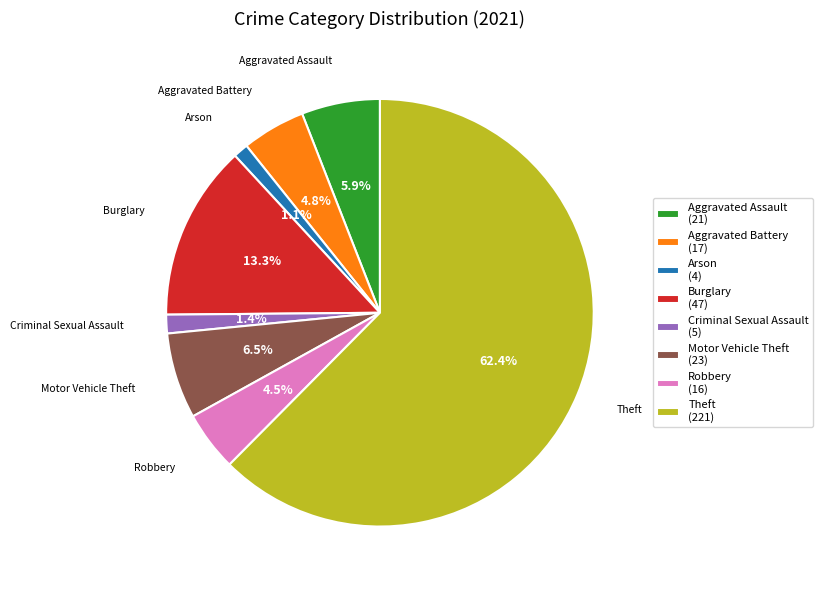

Is the sum of Aggravated Battery (17) and Burglary (47) greater than half?

No